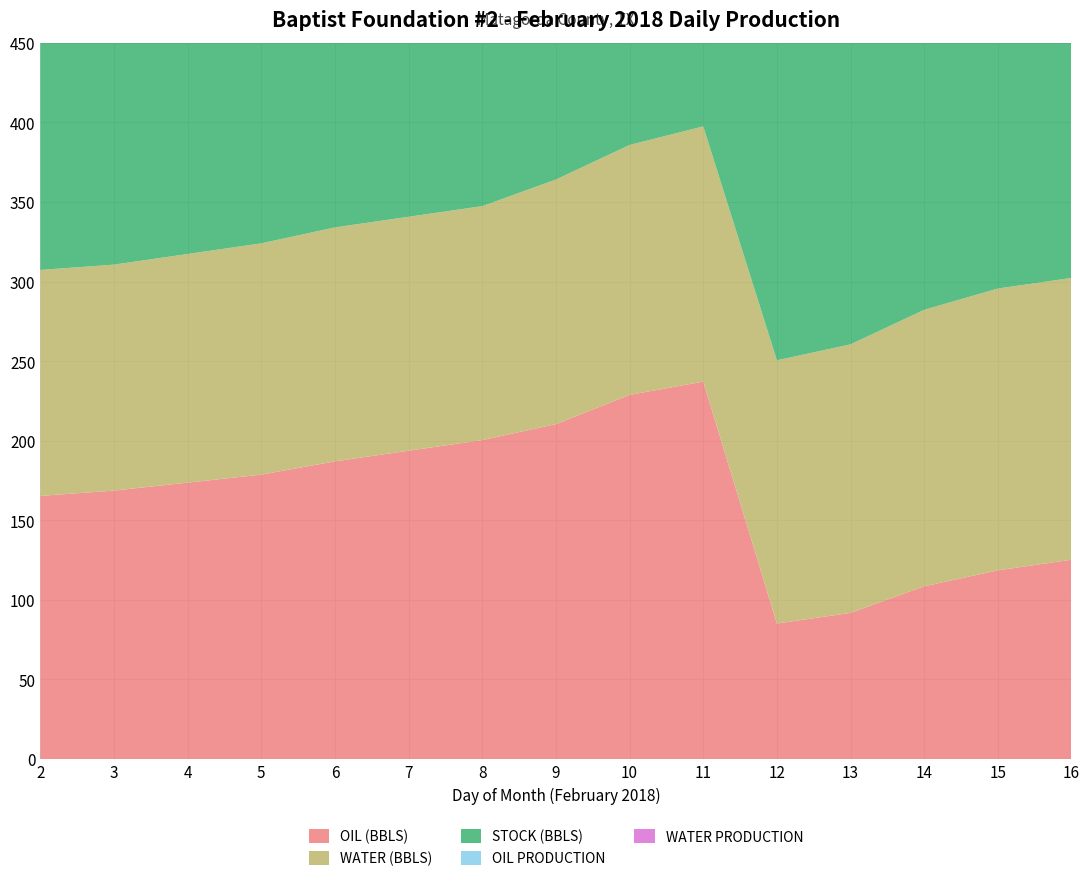

Reading left to right, transcribe all the data shown in this chart.

OIL (BBLS): 165.3	168.7	173.7	178.7	187.0	193.7	200.4	210.4	228.8	237.1	85.2	91.8	108.5	118.6	125.2
WATER (BBLS): 141.9	141.9	143.6	145.3	147.0	147.0	147.0	153.6	157.0	160.3	165.3	168.7	173.7	177.0	177.0
STOCK (BBLS): 307.3	310.6	317.3	324.0	334.0	340.7	347.4	364.1	385.8	397.5	250.5	260.5	282.2	295.6	302.3
OIL PRODUCTION: 5.0	3.3	5.0	5.0	8.3	6.7	6.7	10.0	18.4	8.3	33.4	6.7	16.7	10.0	6.7
WATER PRODUCTION: 1.7	1.7	1.7	1.7	1.7	0.0	0.0	6.7	3.3	3.3	5.0	3.3	5.0	3.3	0.0